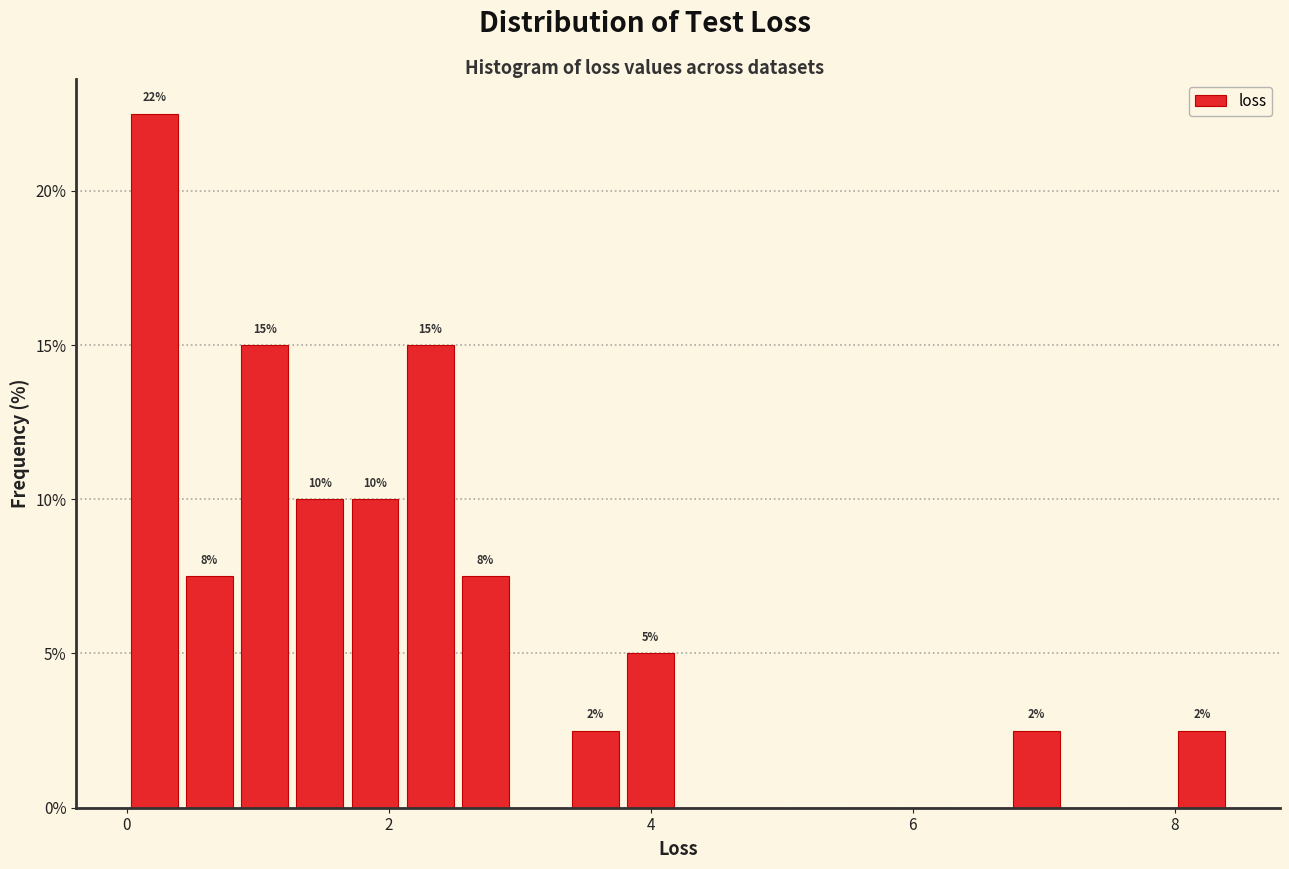

Around what value on the x-axis is the tallest bar? Give the approximate position of its centre, as read against the axis.

0.2